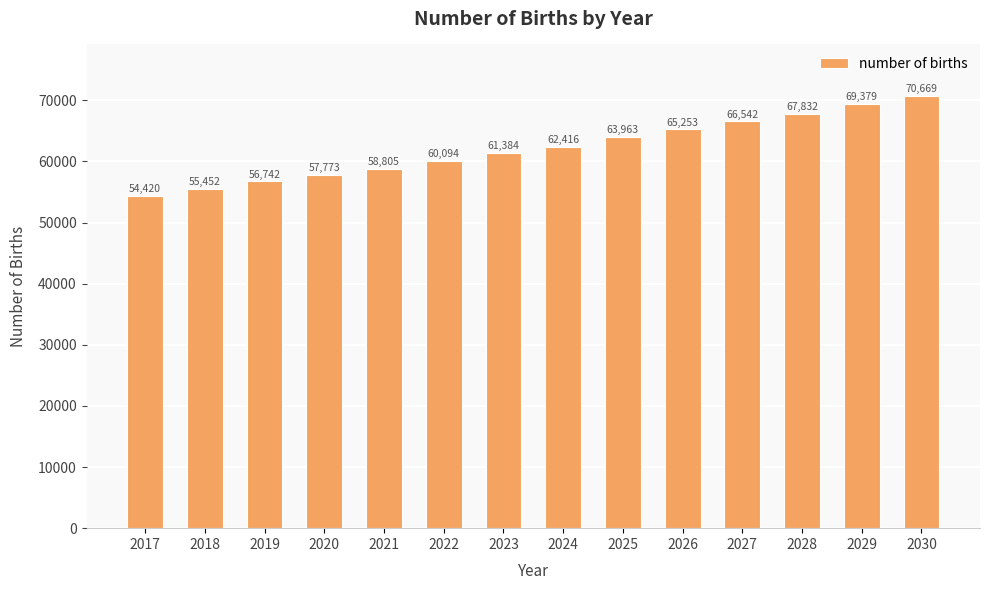

Does the chart contain any negative values?

No